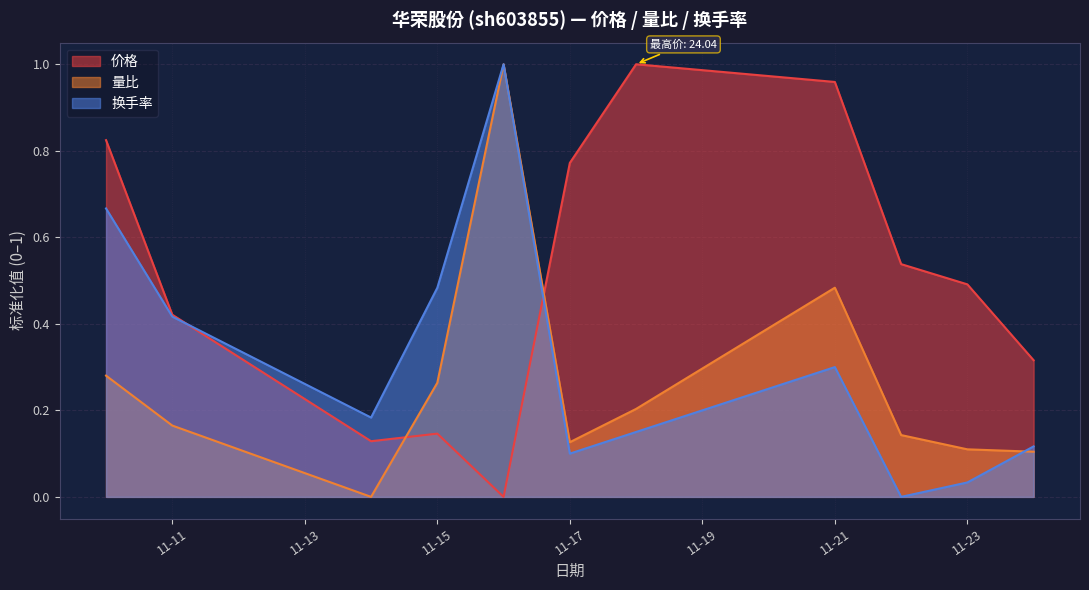

Does the chart display data point markers on the line(s)?

No